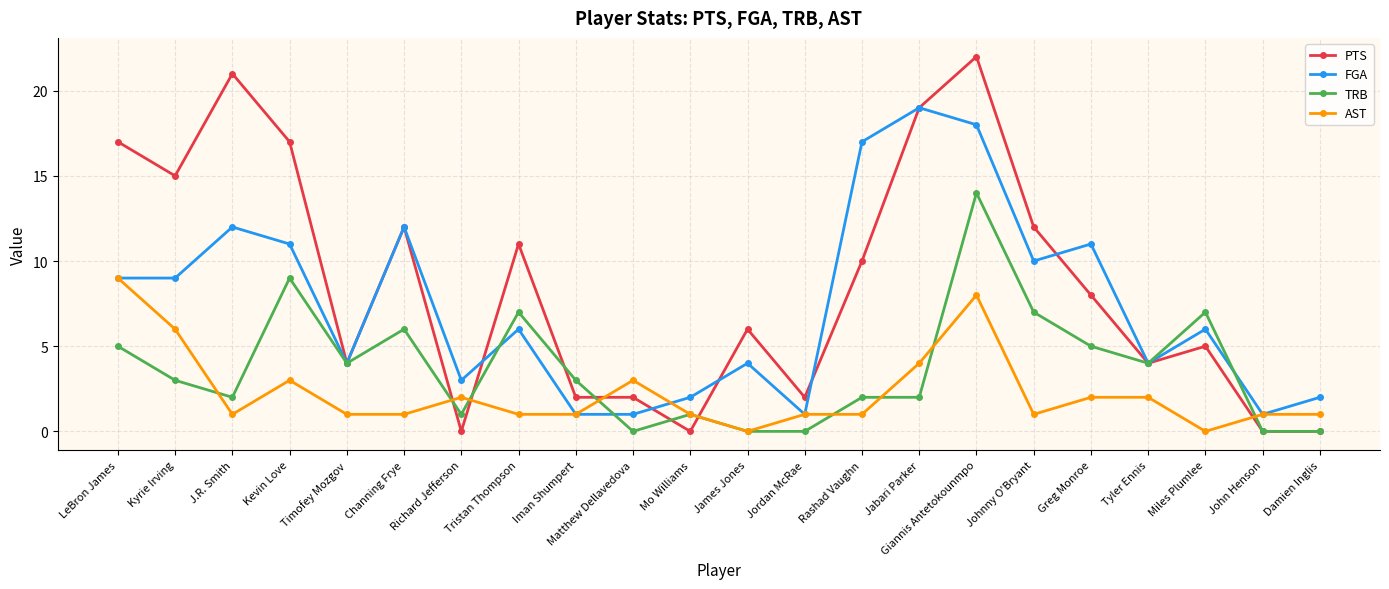

Reading right to left, list all the values displayed in this chart.

PTS: Damien Inglis=0	John Henson=0	Miles Plumlee=5	Tyler Ennis=4	Greg Monroe=8	Johnny O'Bryant=12	Giannis Antetokounmpo=22	Jabari Parker=19	Rashad Vaughn=10	Jordan McRae=2	James Jones=6	Mo Williams=0	Matthew Dellavedova=2	Iman Shumpert=2	Tristan Thompson=11	Richard Jefferson=0	Channing Frye=12	Timofey Mozgov=4	Kevin Love=17	J.R. Smith=21	Kyrie Irving=15	LeBron James=17
FGA: Damien Inglis=2	John Henson=1	Miles Plumlee=6	Tyler Ennis=4	Greg Monroe=11	Johnny O'Bryant=10	Giannis Antetokounmpo=18	Jabari Parker=19	Rashad Vaughn=17	Jordan McRae=1	James Jones=4	Mo Williams=2	Matthew Dellavedova=1	Iman Shumpert=1	Tristan Thompson=6	Richard Jefferson=3	Channing Frye=12	Timofey Mozgov=4	Kevin Love=11	J.R. Smith=12	Kyrie Irving=9	LeBron James=9
TRB: Damien Inglis=0	John Henson=0	Miles Plumlee=7	Tyler Ennis=4	Greg Monroe=5	Johnny O'Bryant=7	Giannis Antetokounmpo=14	Jabari Parker=2	Rashad Vaughn=2	Jordan McRae=0	James Jones=0	Mo Williams=1	Matthew Dellavedova=0	Iman Shumpert=3	Tristan Thompson=7	Richard Jefferson=1	Channing Frye=6	Timofey Mozgov=4	Kevin Love=9	J.R. Smith=2	Kyrie Irving=3	LeBron James=5
AST: Damien Inglis=1	John Henson=1	Miles Plumlee=0	Tyler Ennis=2	Greg Monroe=2	Johnny O'Bryant=1	Giannis Antetokounmpo=8	Jabari Parker=4	Rashad Vaughn=1	Jordan McRae=1	James Jones=0	Mo Williams=1	Matthew Dellavedova=3	Iman Shumpert=1	Tristan Thompson=1	Richard Jefferson=2	Channing Frye=1	Timofey Mozgov=1	Kevin Love=3	J.R. Smith=1	Kyrie Irving=6	LeBron James=9